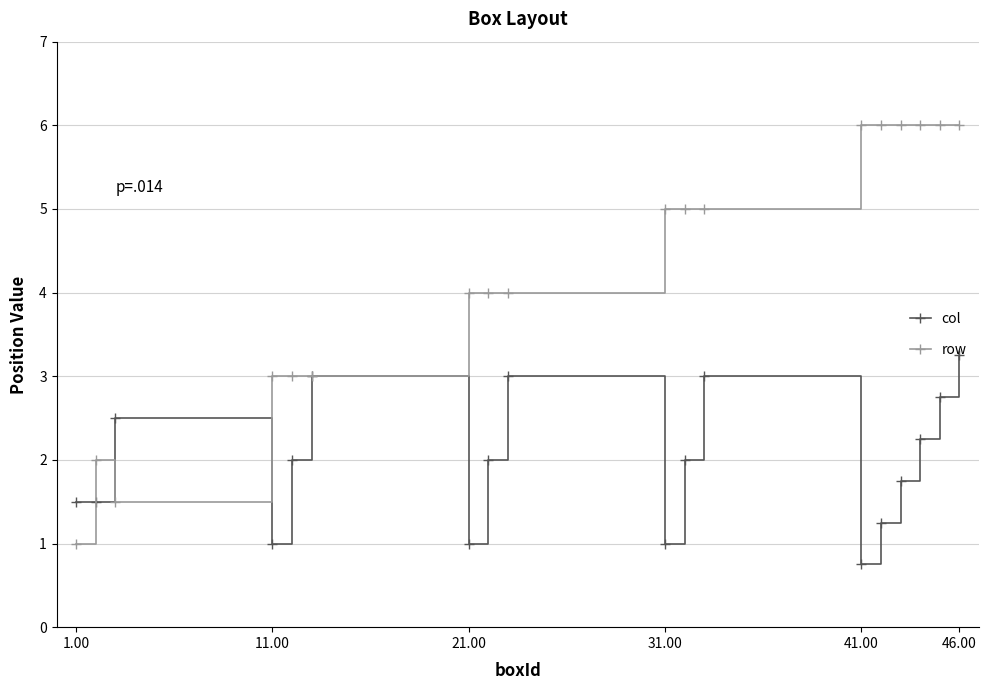

Which series has the largest total across all categories?

row